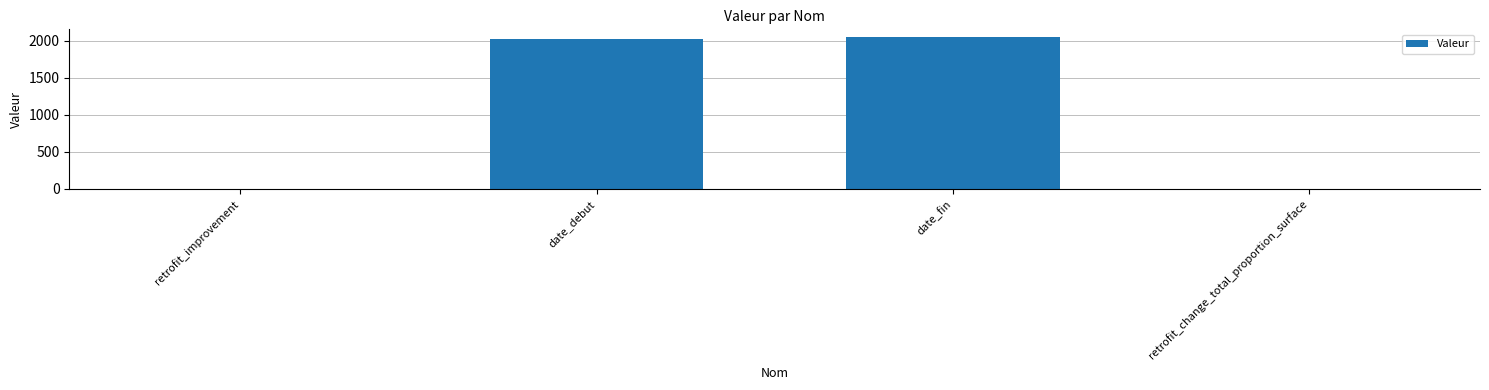

What is the maximum value shown in the chart?

2050.0